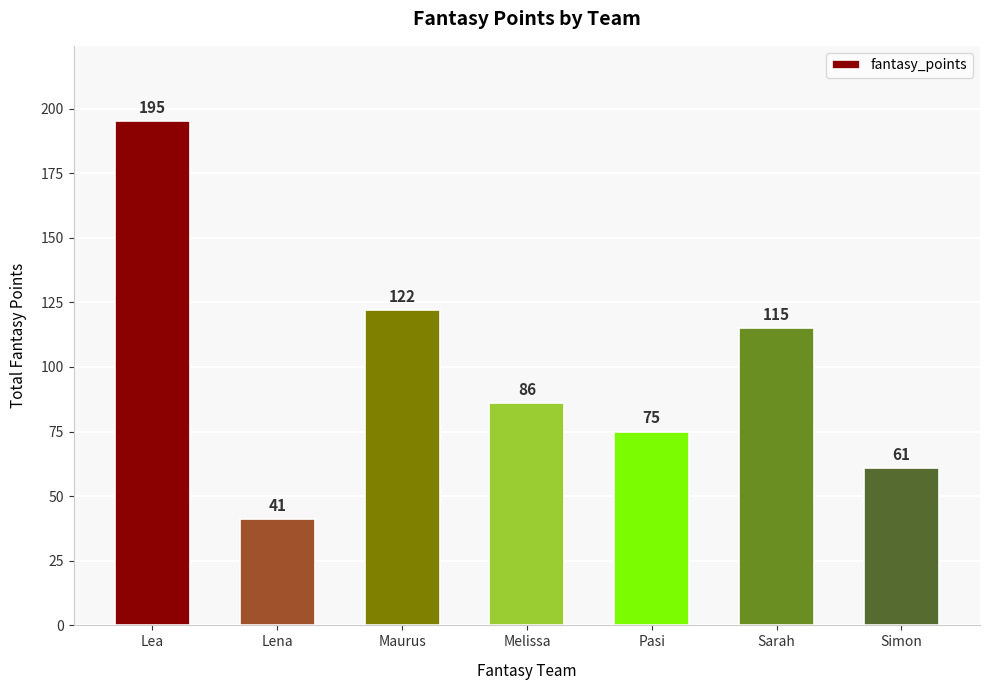

Which label corresponds to the largest value in the chart?

Lea